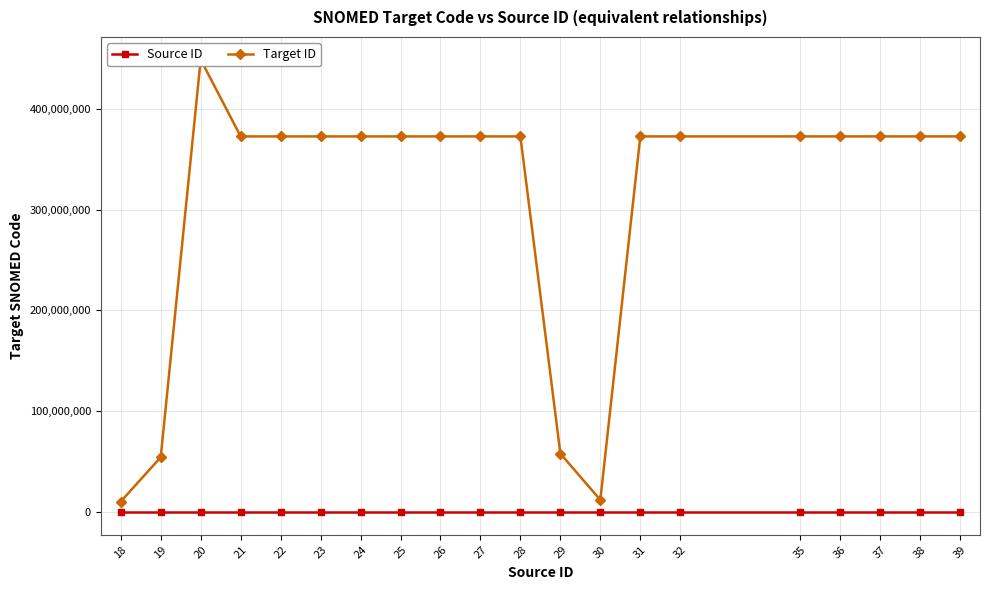

How many data points does each series have?

20